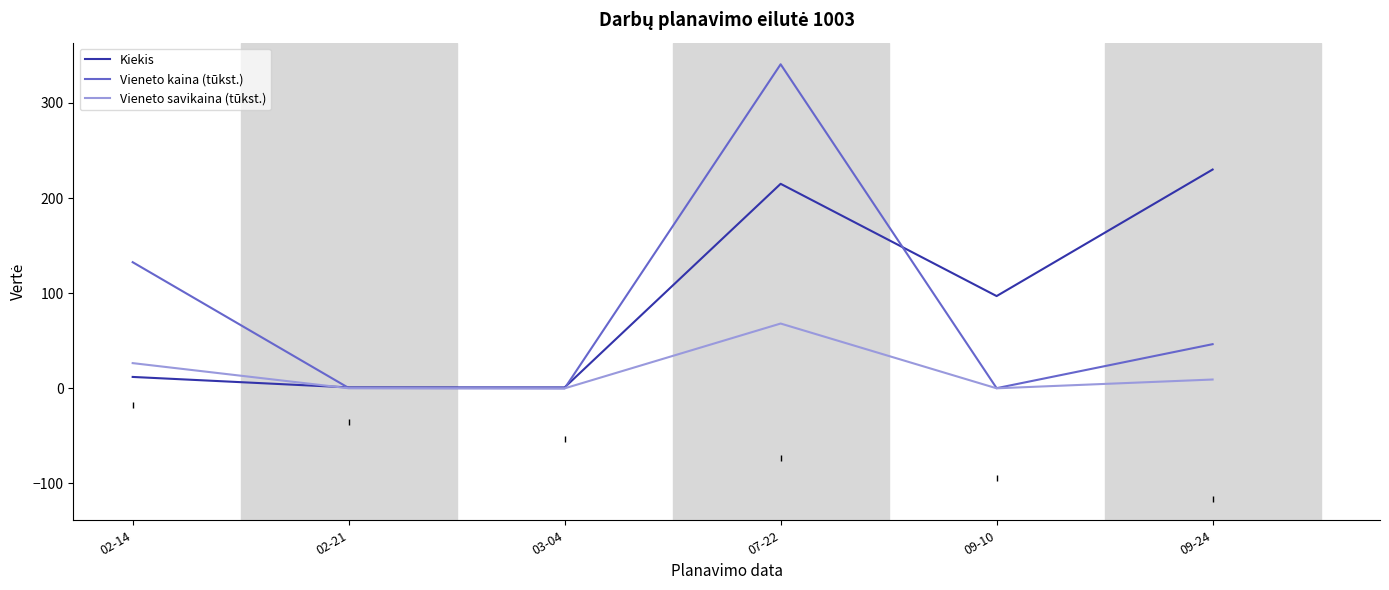

List the series in order of their peak value, lowest first.

Vieneto savikaina (tūkst.), Kiekis, Vieneto kaina (tūkst.)